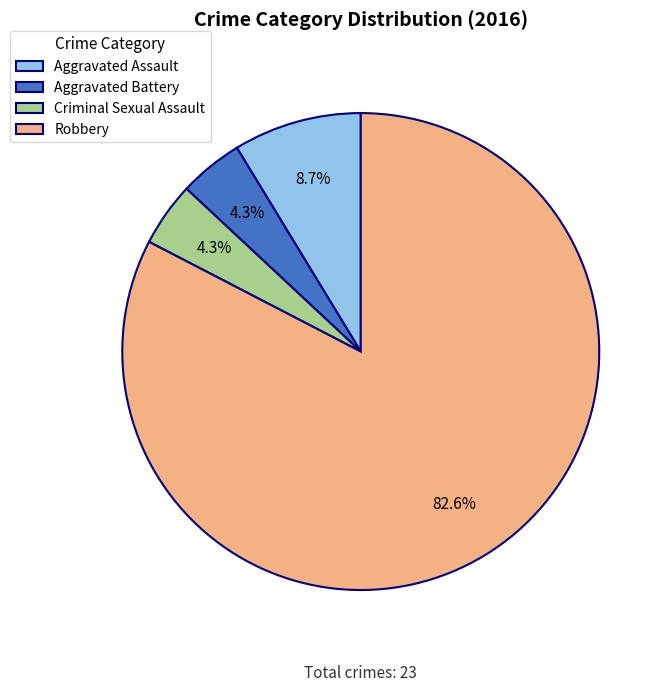

The Criminal Sexual Assault slice represents 17% of the pie. True or false?

False